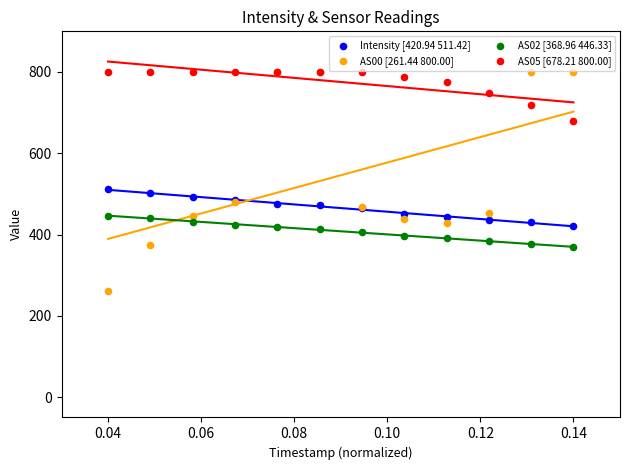

What are all the series names shown in the legend?

Intensity [420.94 511.42], AS00 [261.44 800.00], AS02 [368.96 446.33], AS05 [678.21 800.00]